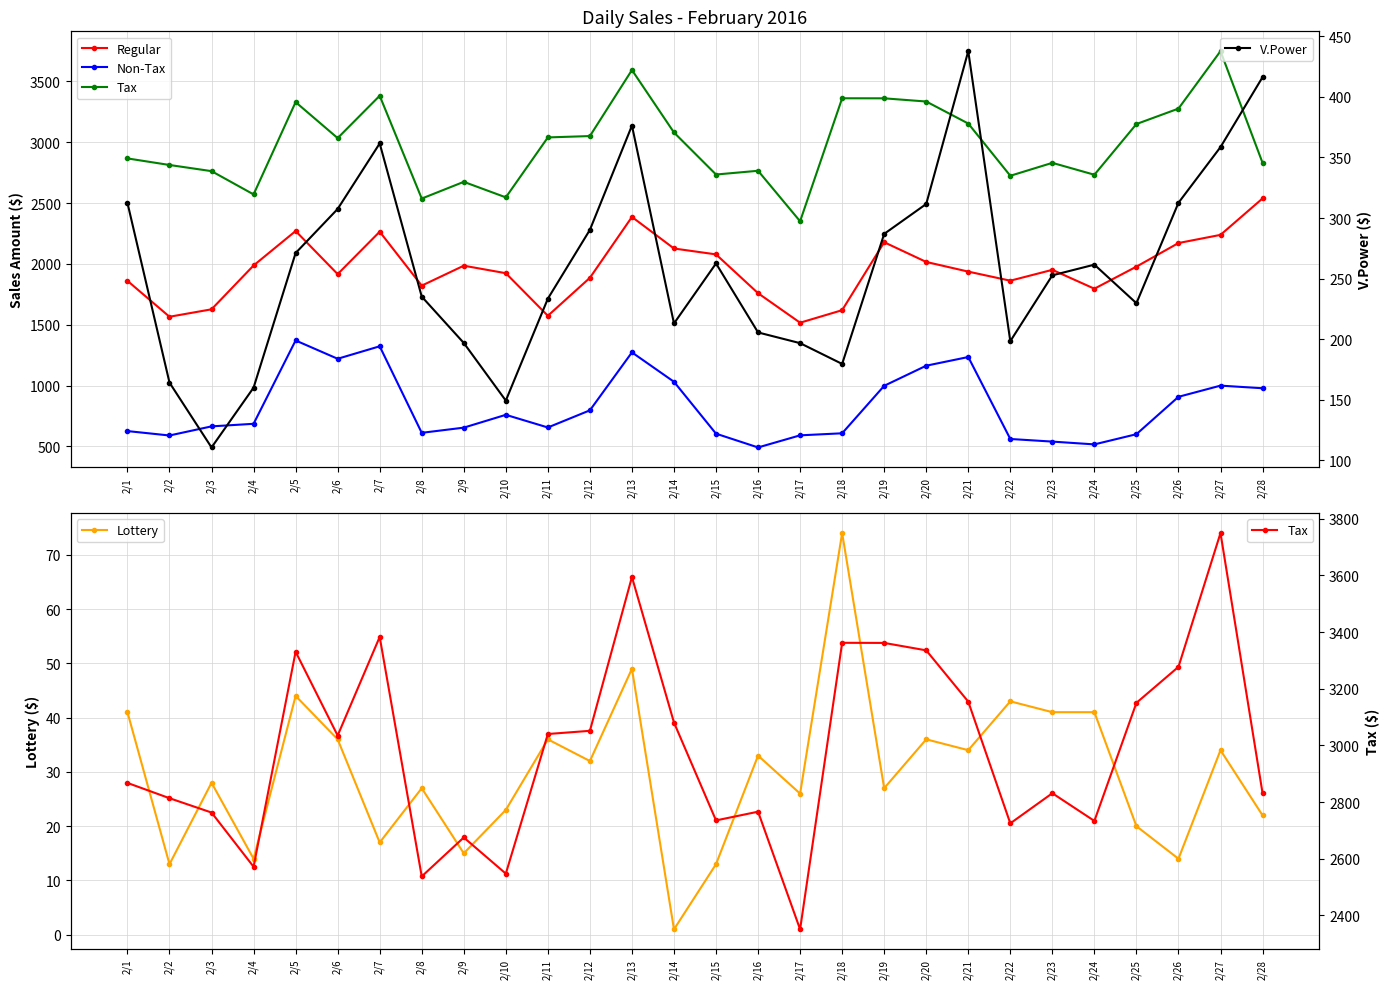

What is the difference between the maximum and minimum values in the Non-Tax series?

879.4